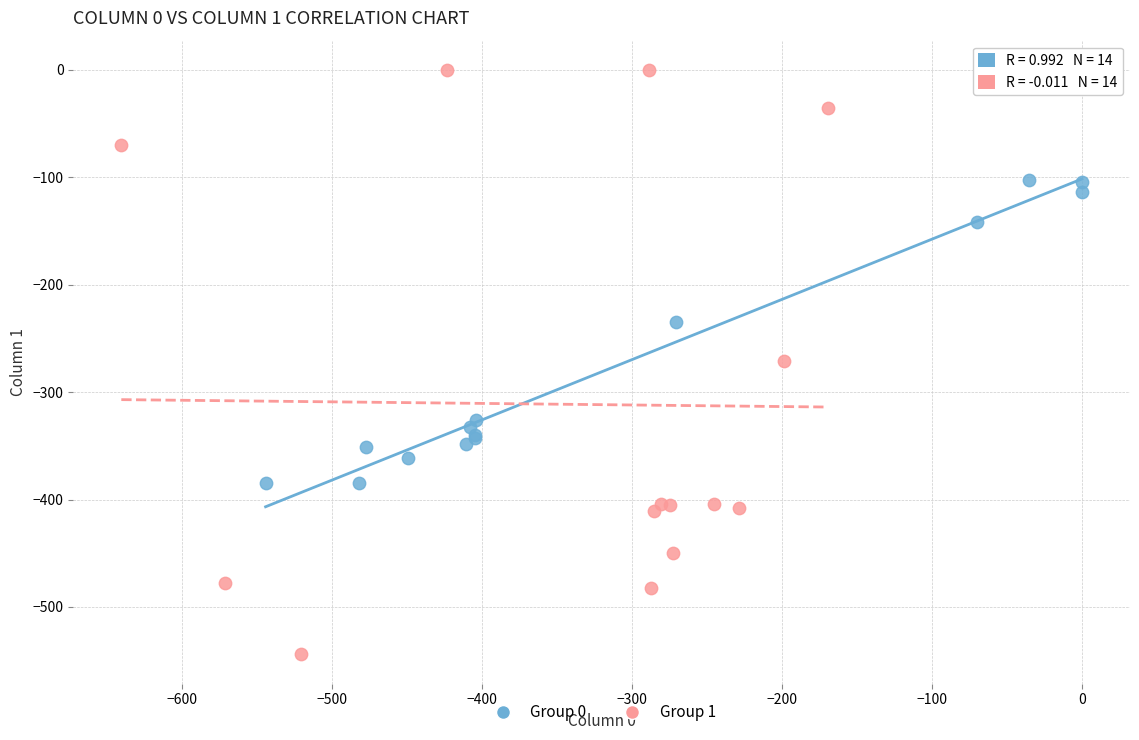

Which series contains the highest Y value?

Group 1